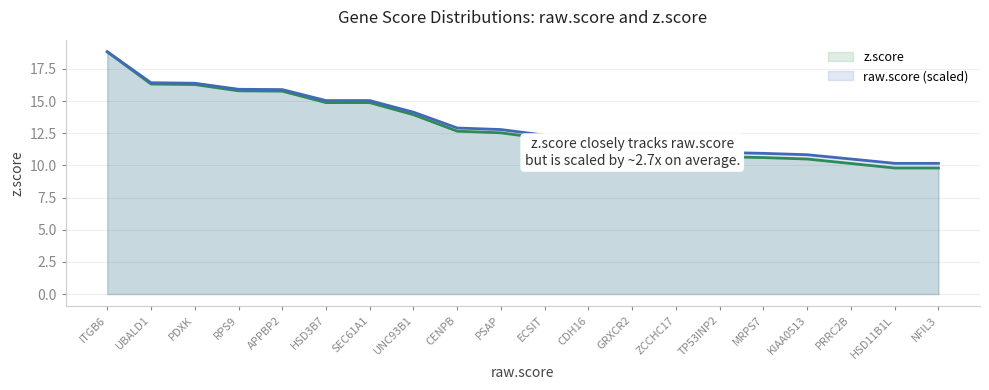

The value of z.score at ITGB6 is 18.8. True or false?

True